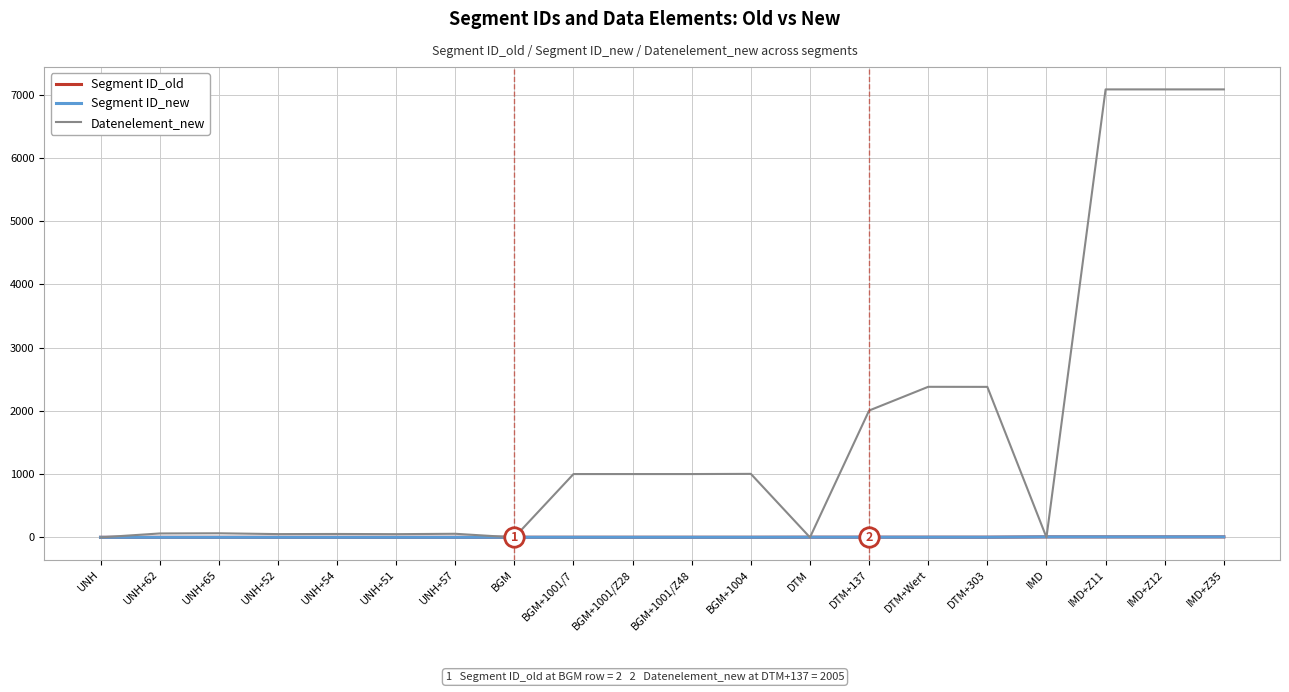

How many data points in Segment ID_old are above 2?

8